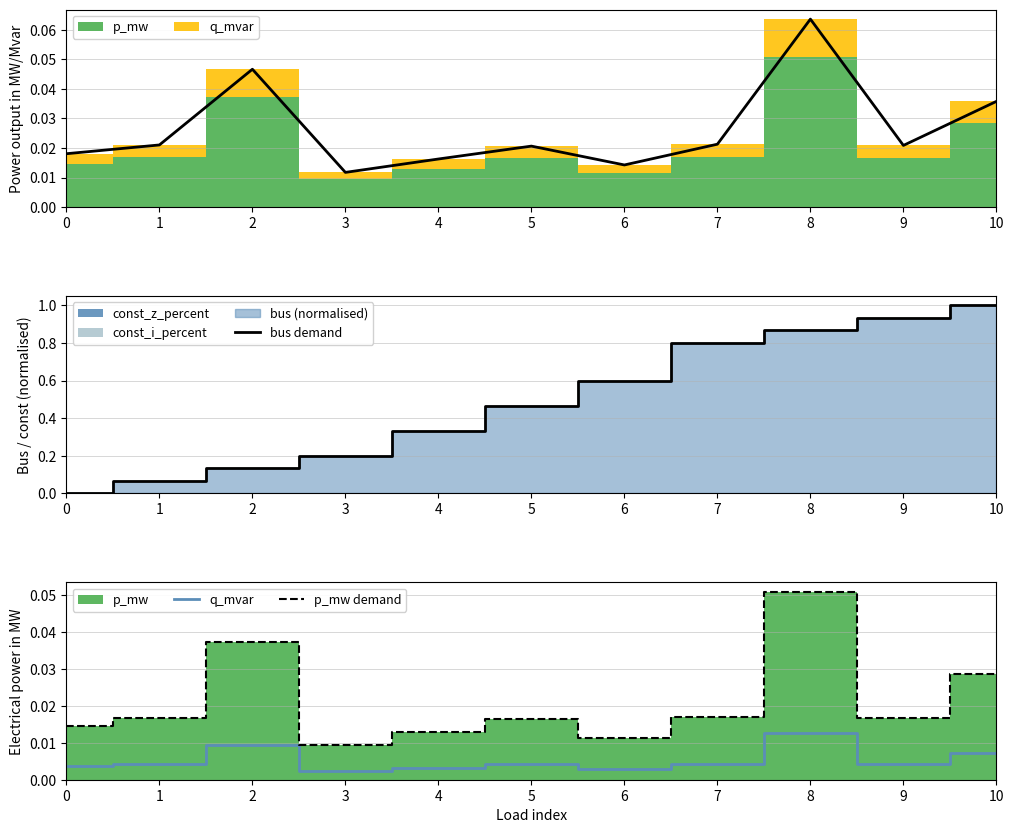

Reading left to right, list all the values displayed in this chart.

total demand: 0=0.0	1=0.0	2=0.0	3=0.0	4=0.0	5=0.0	6=0.0	7=0.0	8=0.1	9=0.0	10=0.0
bus demand: 0=0.0	1=0.1	2=0.1	3=0.2	4=0.3	5=0.5	6=0.6	7=0.8	8=0.9	9=0.9	10=1.0
q_mvar: 0=0.0	1=0.0	2=0.0	3=0.0	4=0.0	5=0.0	6=0.0	7=0.0	8=0.0	9=0.0	10=0.0
p_mw demand: 0=0.0	1=0.0	2=0.0	3=0.0	4=0.0	5=0.0	6=0.0	7=0.0	8=0.1	9=0.0	10=0.0